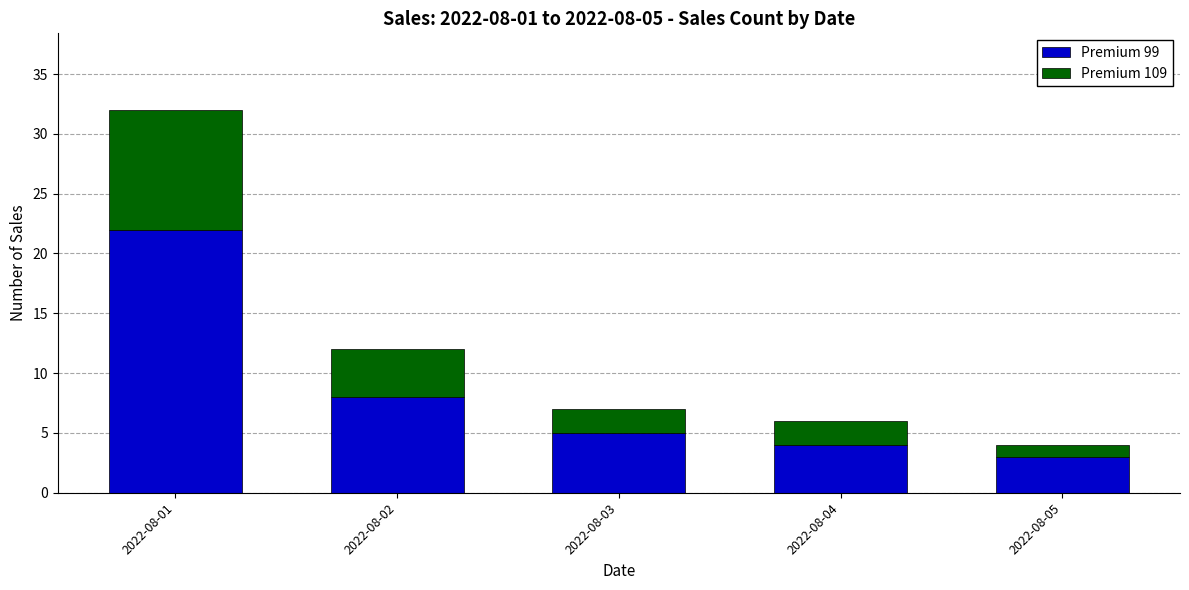

At which label does Premium 99 reach its peak?

2022-08-01